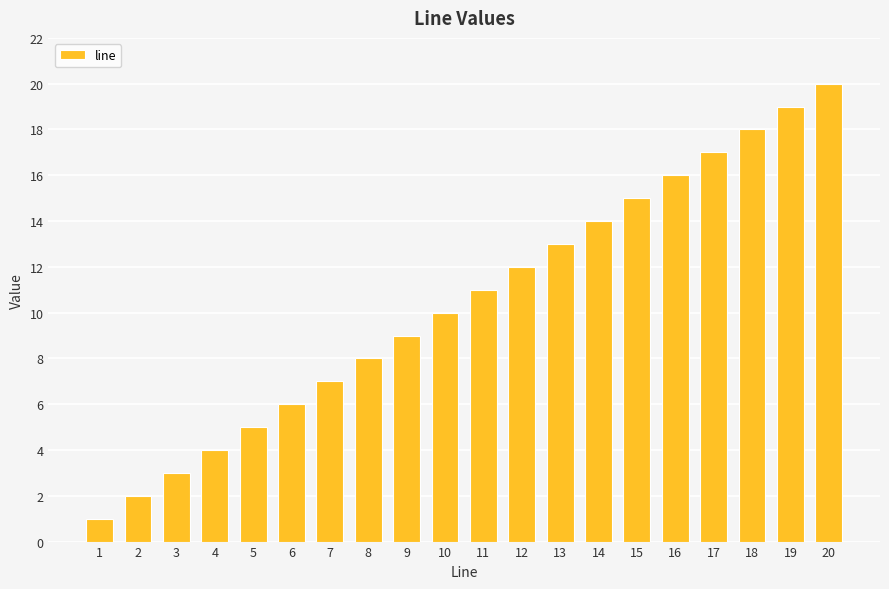

Rank the categories by value from lowest to highest.

1, 2, 3, 4, 5, 6, 7, 8, 9, 10, 11, 12, 13, 14, 15, 16, 17, 18, 19, 20